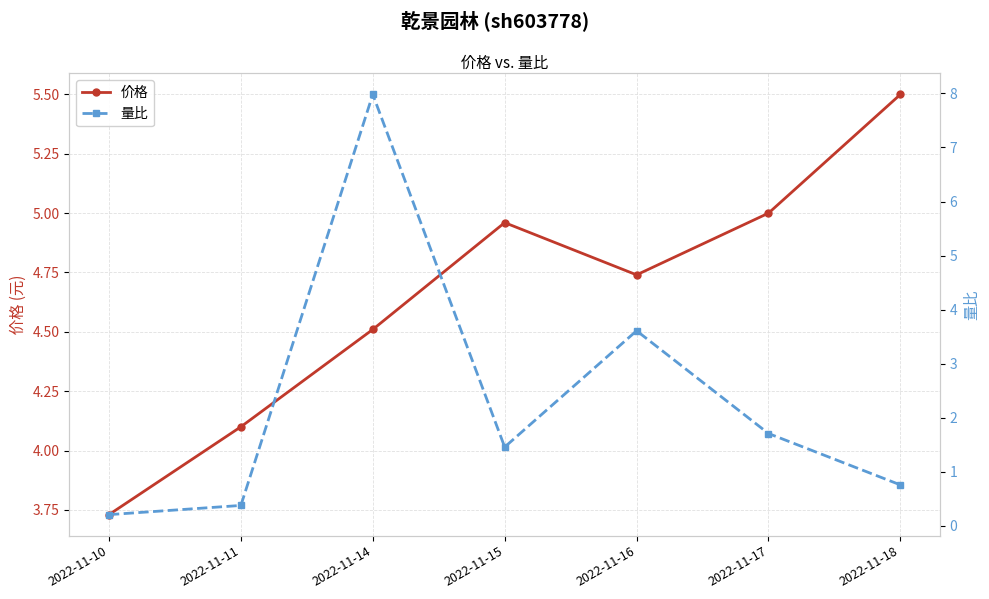

What is the spread (max minus min) of values at 2022-11-11?

3.7